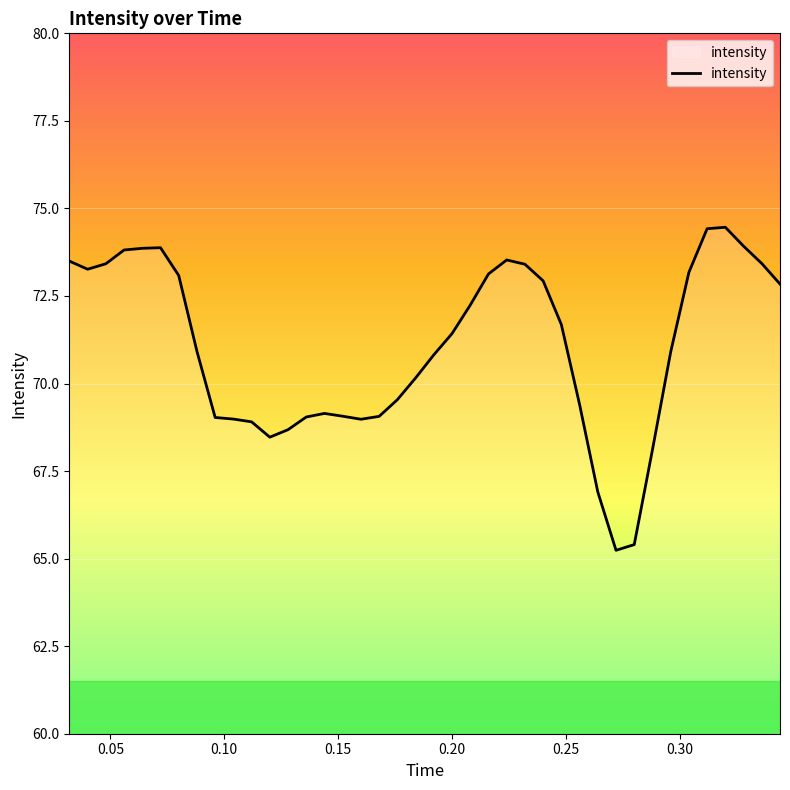

What is the minimum value shown in the chart?

65.2